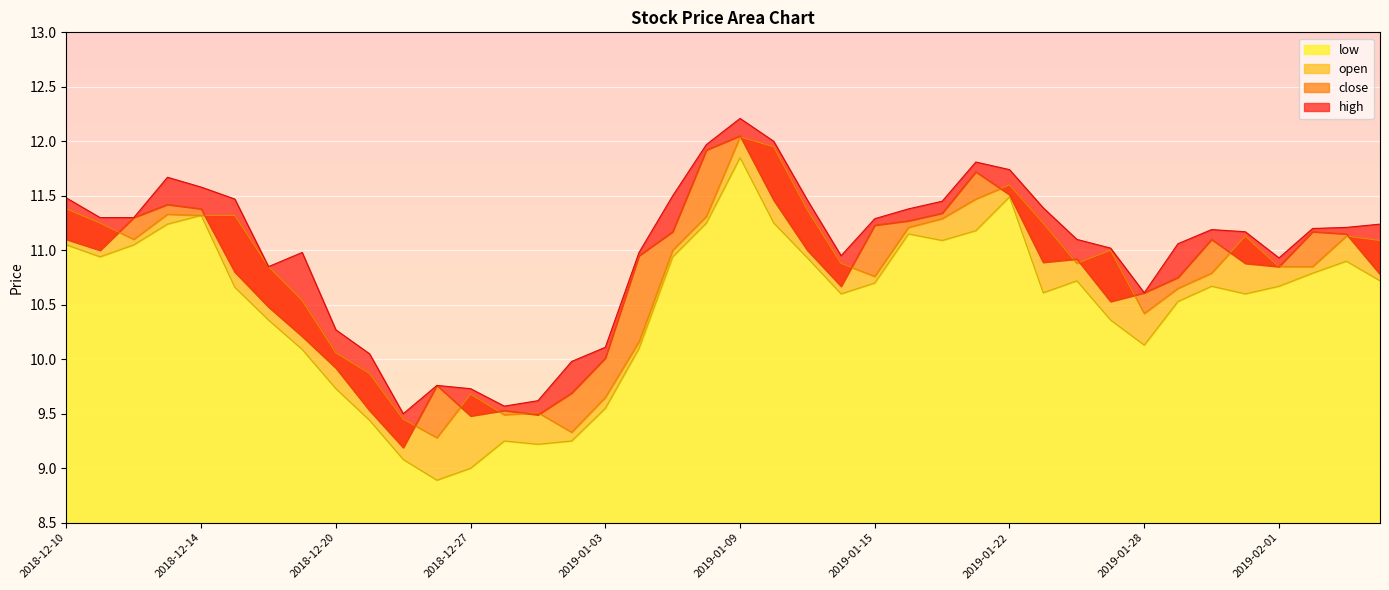

True or false: open and high intersect in this chart.

False